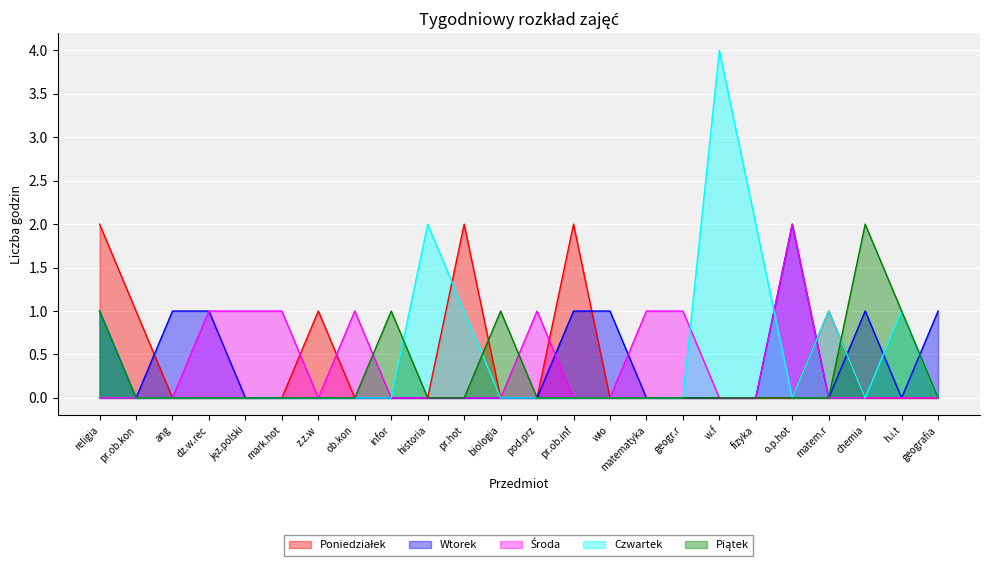

At which category does the chart reach its minimum across all series?

ang